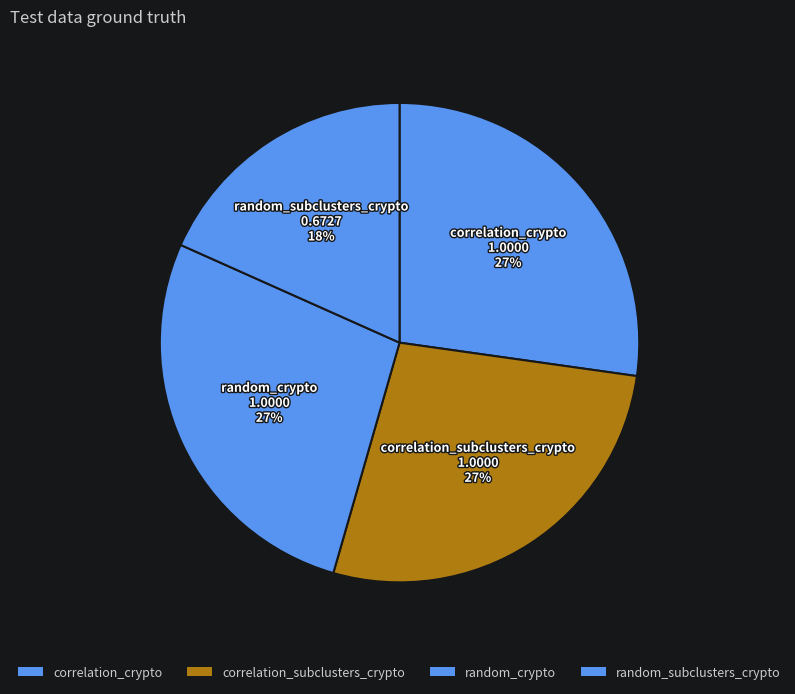

Which slice is the largest?

correlation_crypto